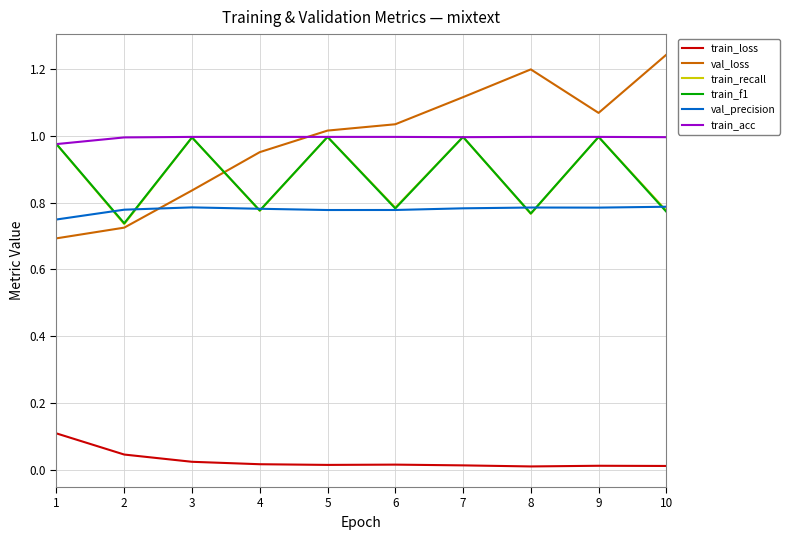

What is the average value of the train_recall series?

0.9